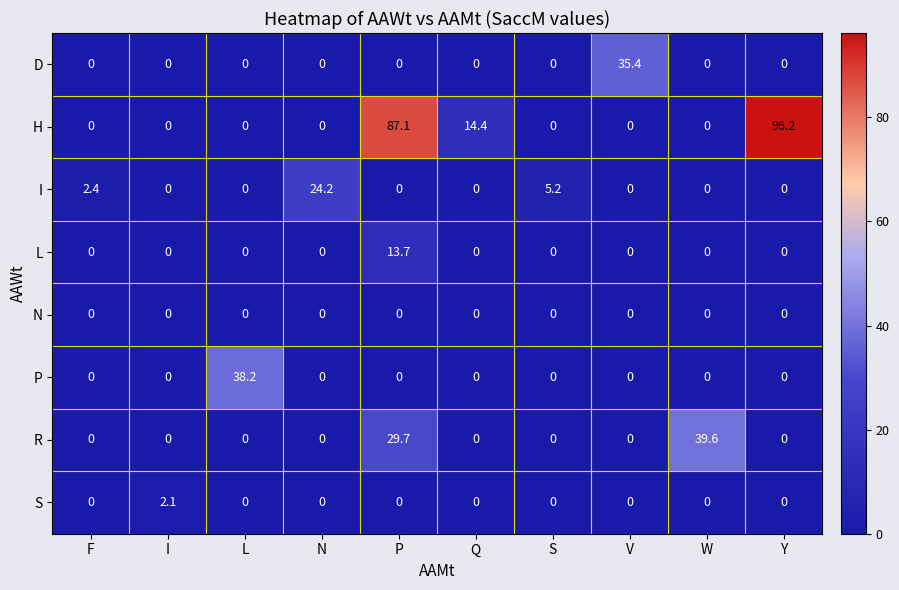

Is it true that H equals 25.2 at Q?

False